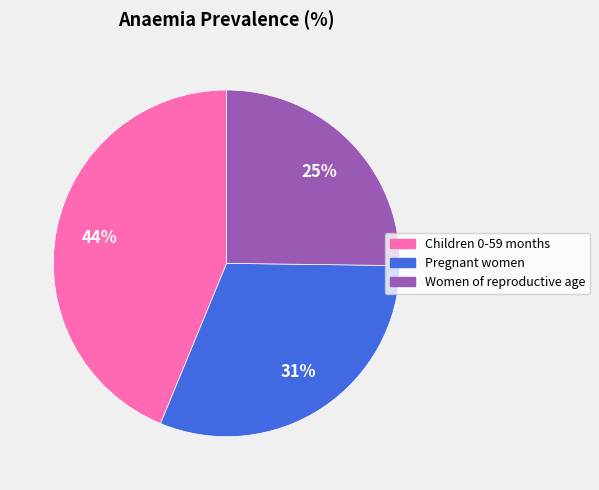

The Women of reproductive age slice represents 25% of the pie. True or false?

True